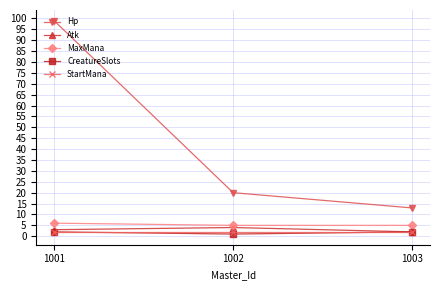

What is the maximum value shown in the chart?

99